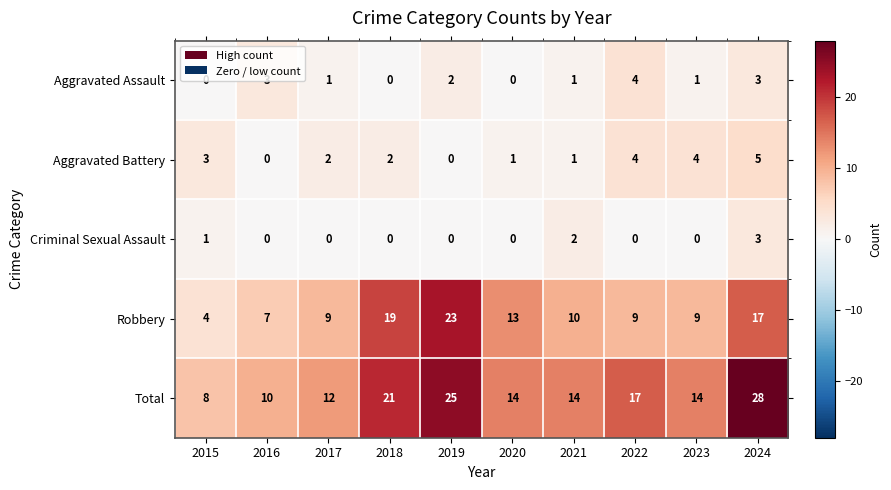

What is the total value across all series at 2021?

28